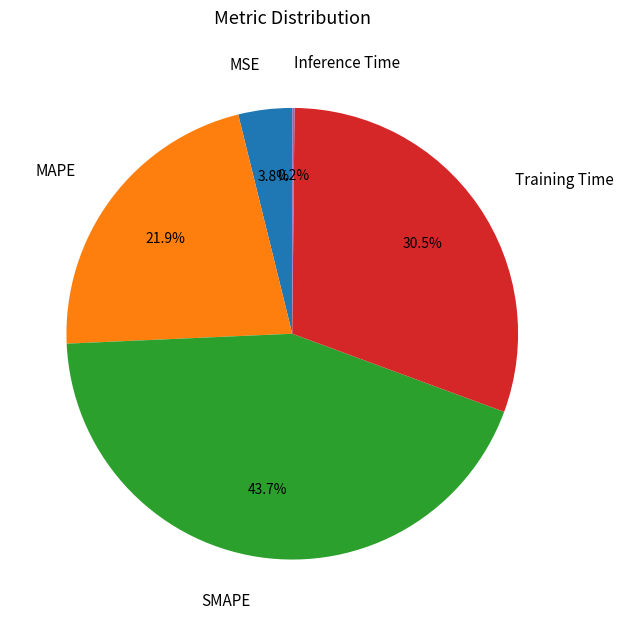

Is Training Time the majority of the pie?

No